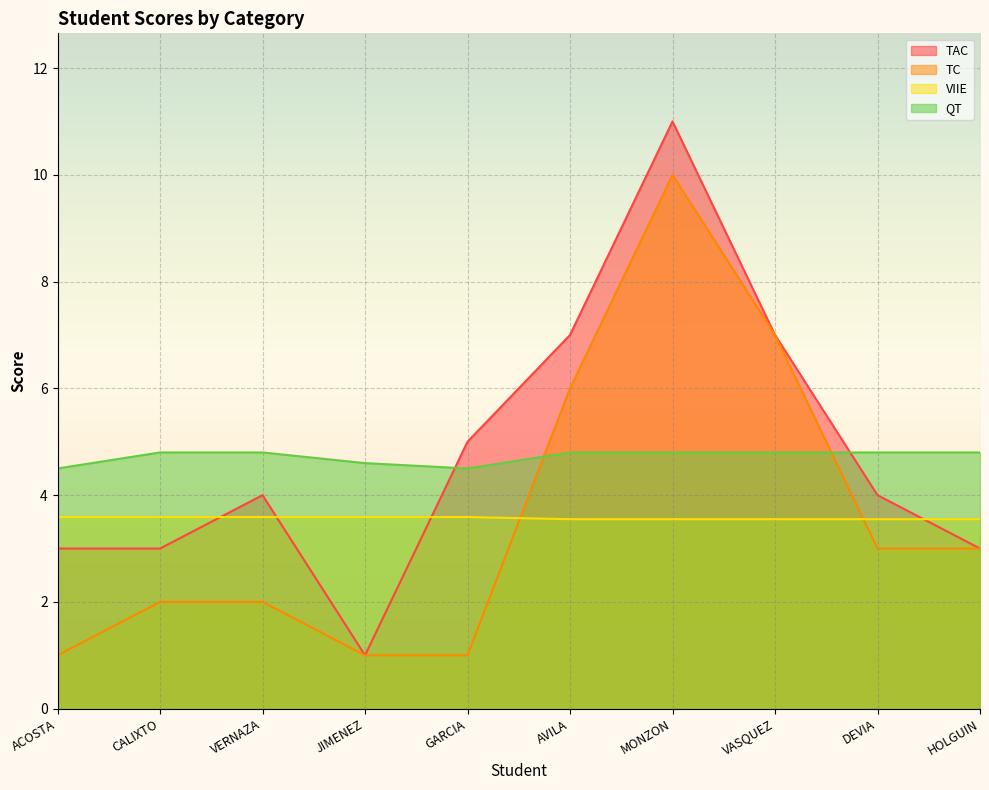

Between AVILA and GARCIA, which is larger?

AVILA